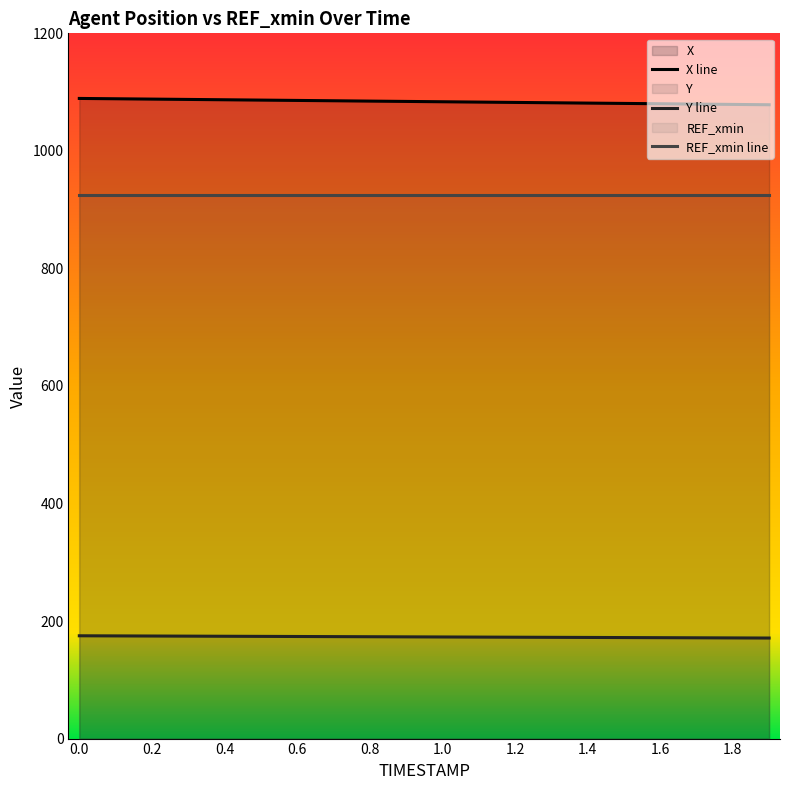

What is the value of the X point at the 6th from the left?

1086.4